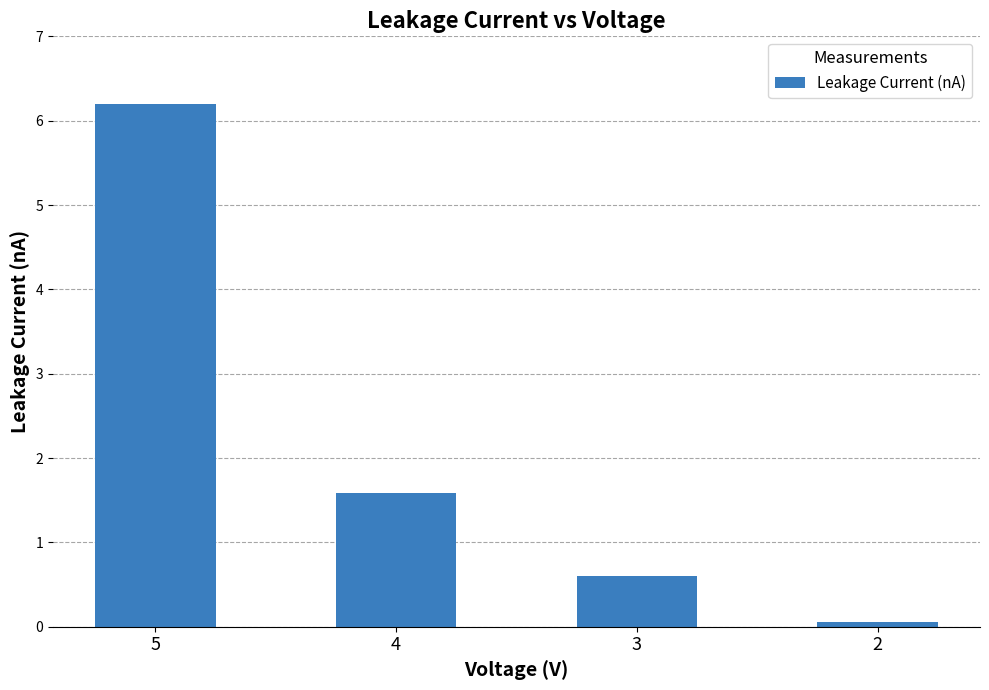

Reading left to right, list all the values displayed in this chart.

6.2	1.6	0.6	0.1